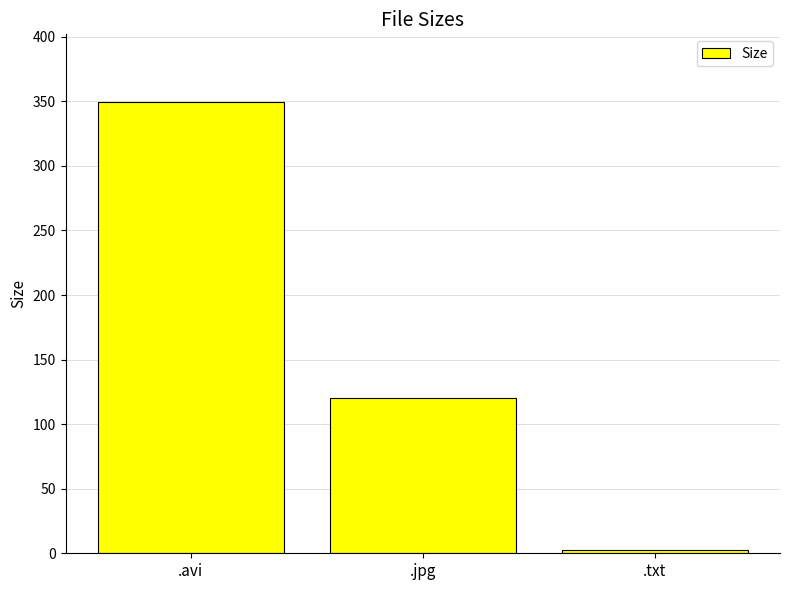

What is the label of the 2nd bar from the right?

.jpg